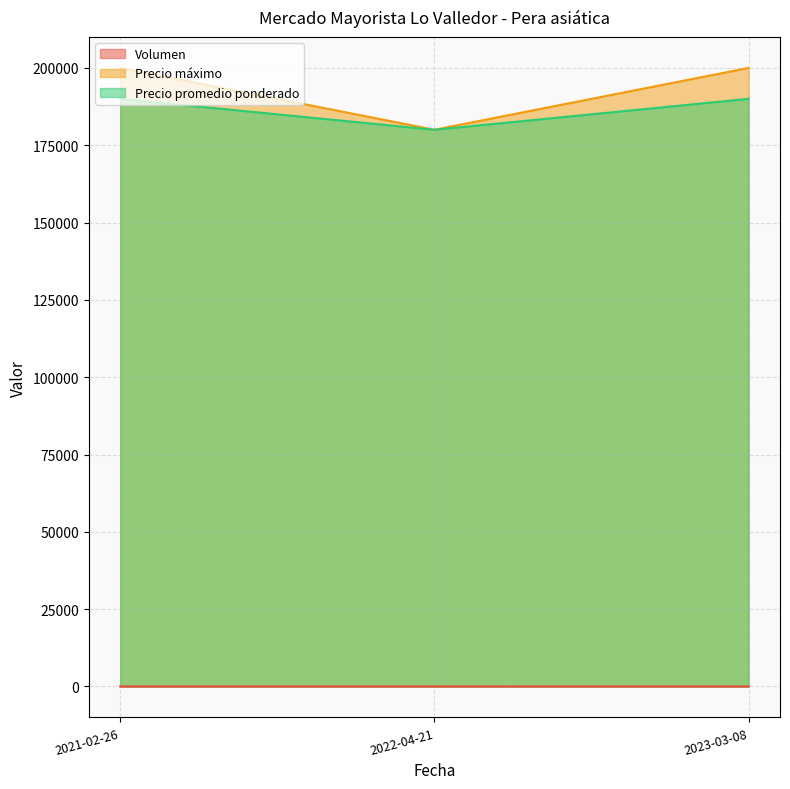

How many Volumen values are between 8 and 14?

3